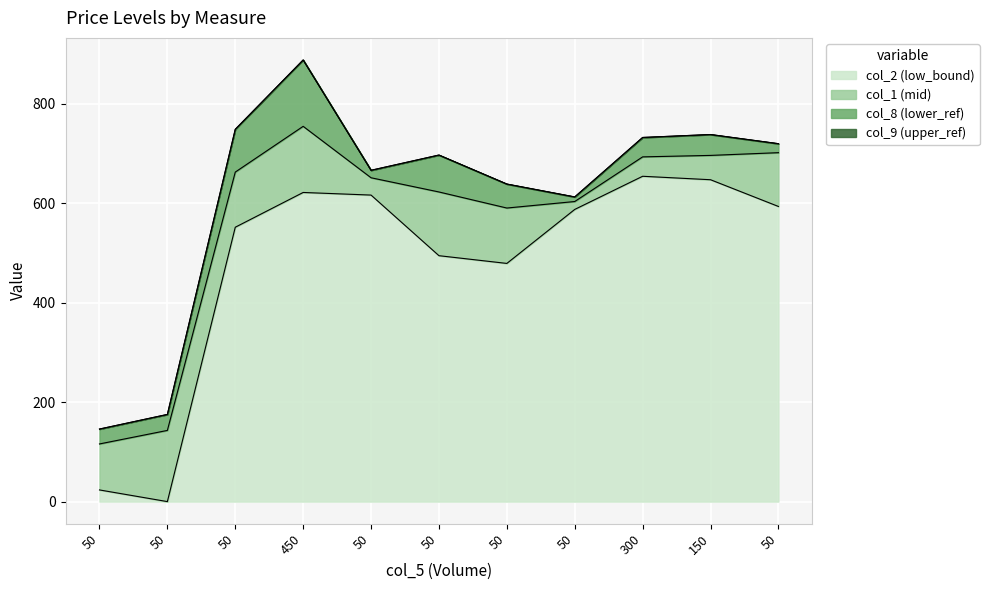

True or false: col_8 and col_9 cross at least once.

False